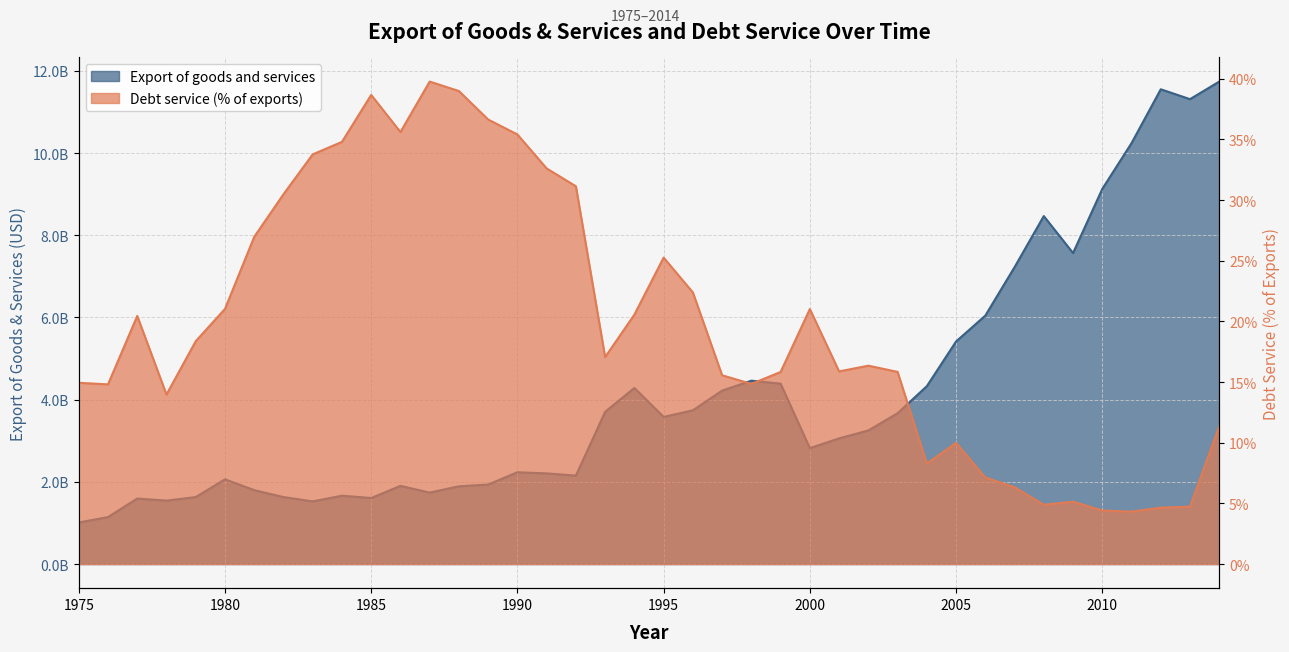

True or false: Debt service (% of exports) has more than 1 points higher than both neighbors.

True